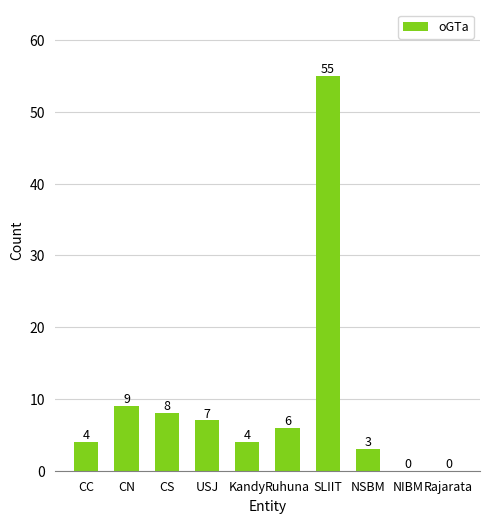

Are the bars horizontal?

No